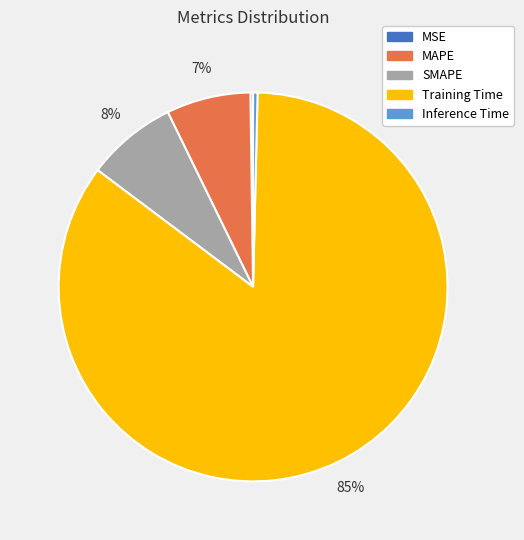

Is it true that Inference Time is 7% of the pie?

False